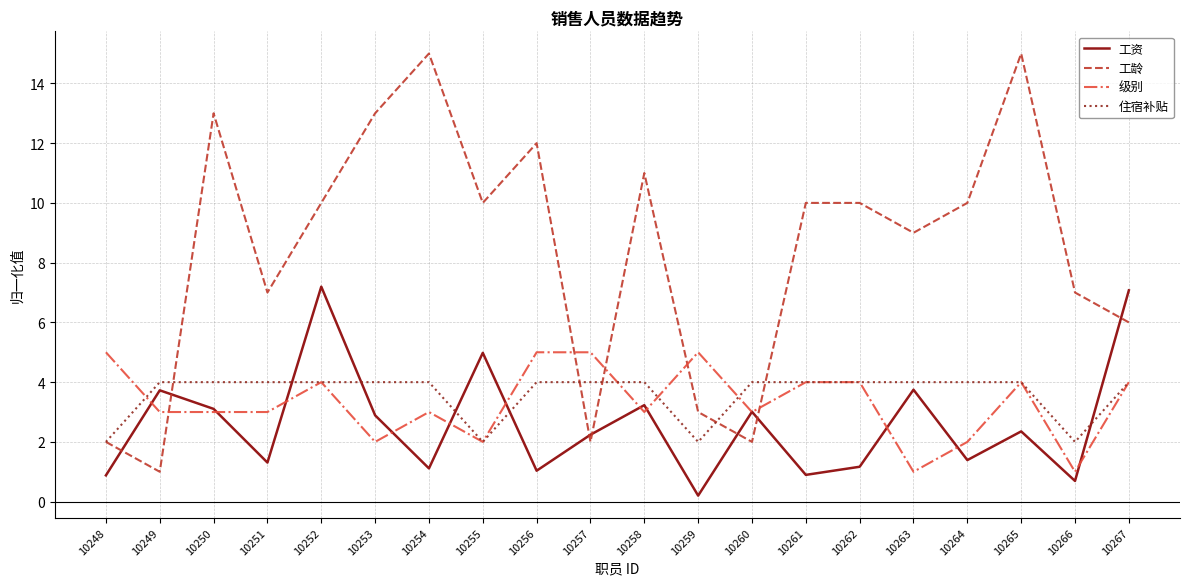

Which series ends up on top after the final intersection of 工龄 and 工资?

工资